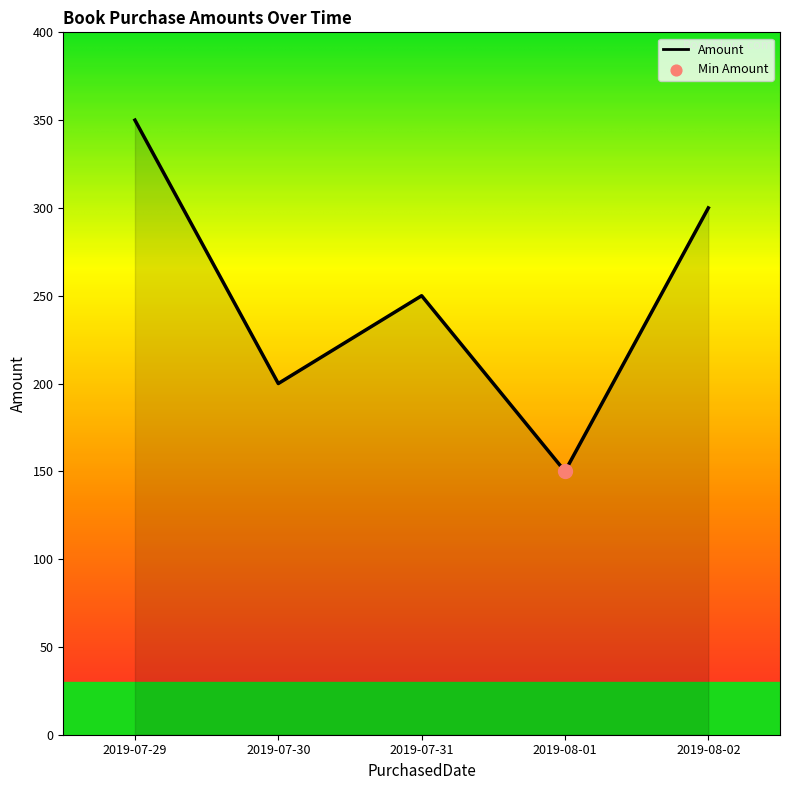

Between 2019-08-01 and 2019-07-31, which is larger?

2019-07-31